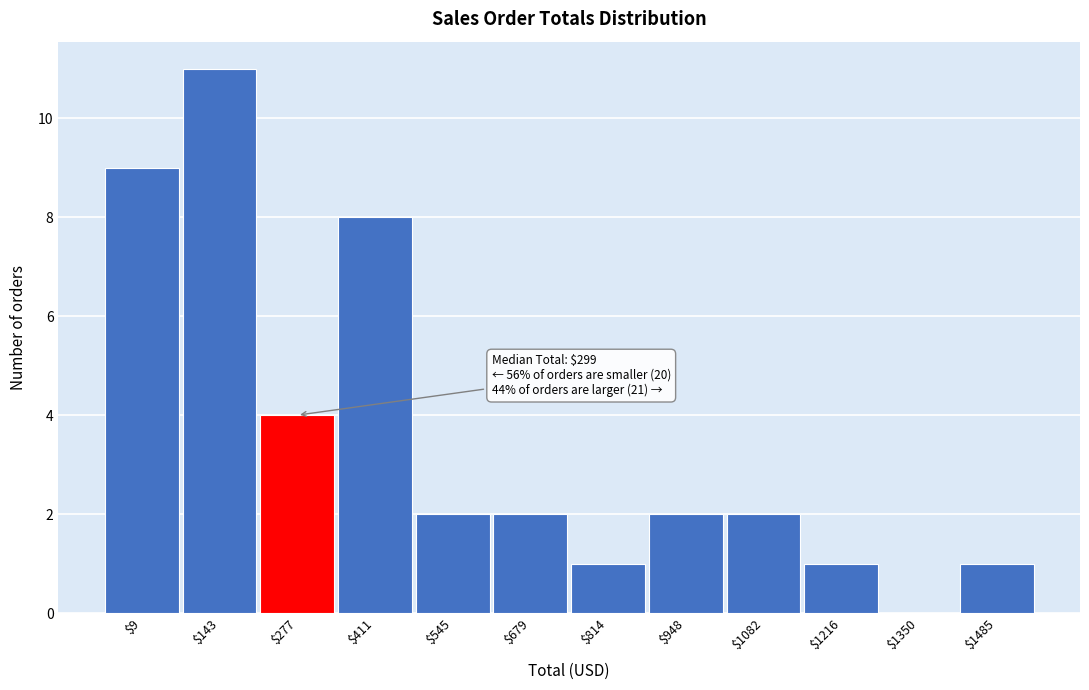

The chart shows a value of 7 at $277. True or false?

False